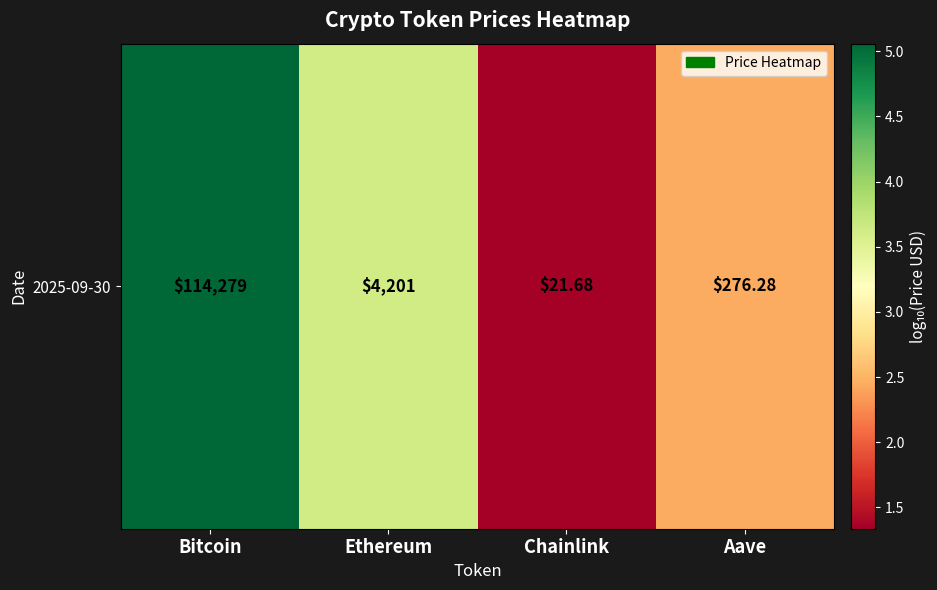

List the labels in order of value, largest first.

Bitcoin, Ethereum, Aave, Chainlink